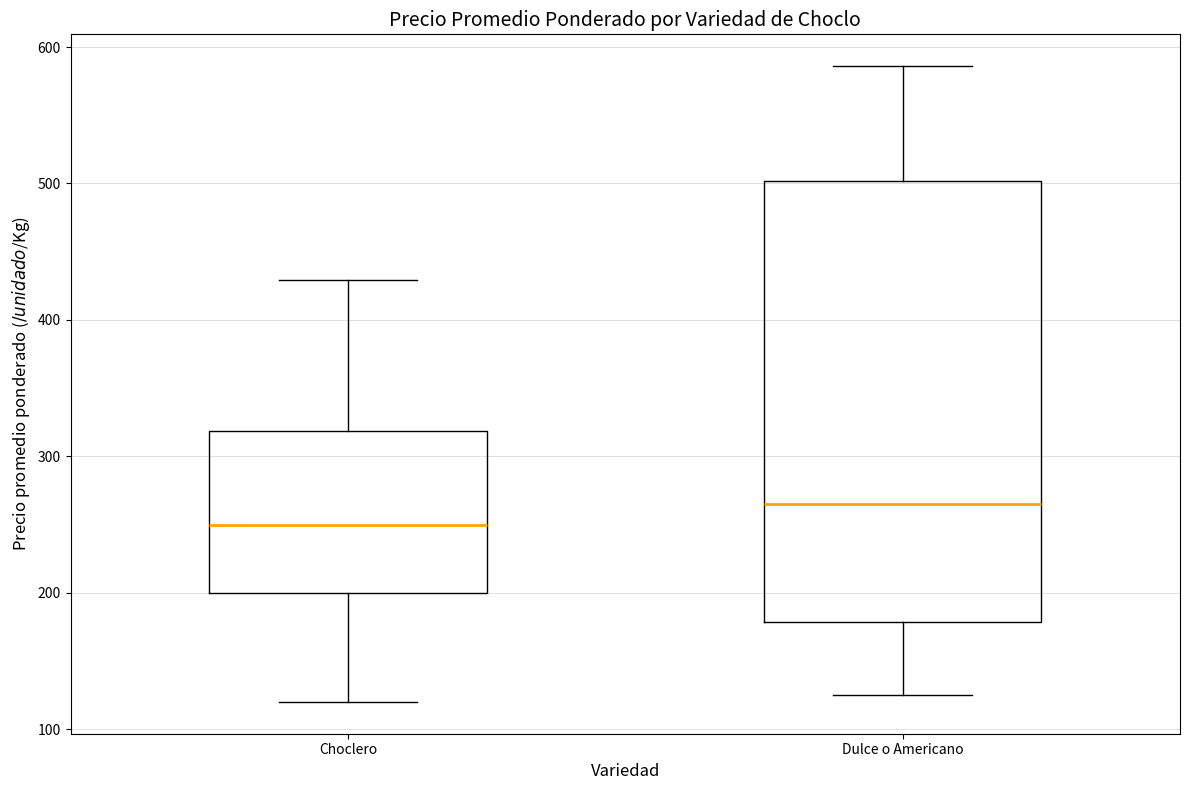

Which box's median line is the highest?

Dulce o Americano